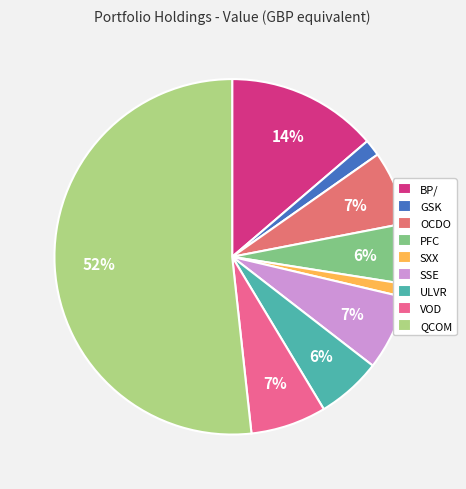

True or false: OCDO accounts for 7% of the total.

True